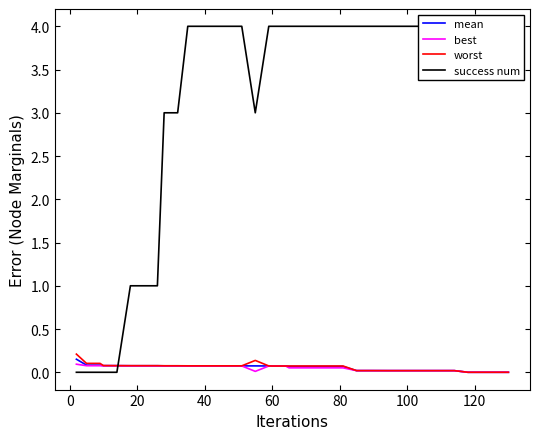

The worst series shows 0.0 at 120. True or false?

True